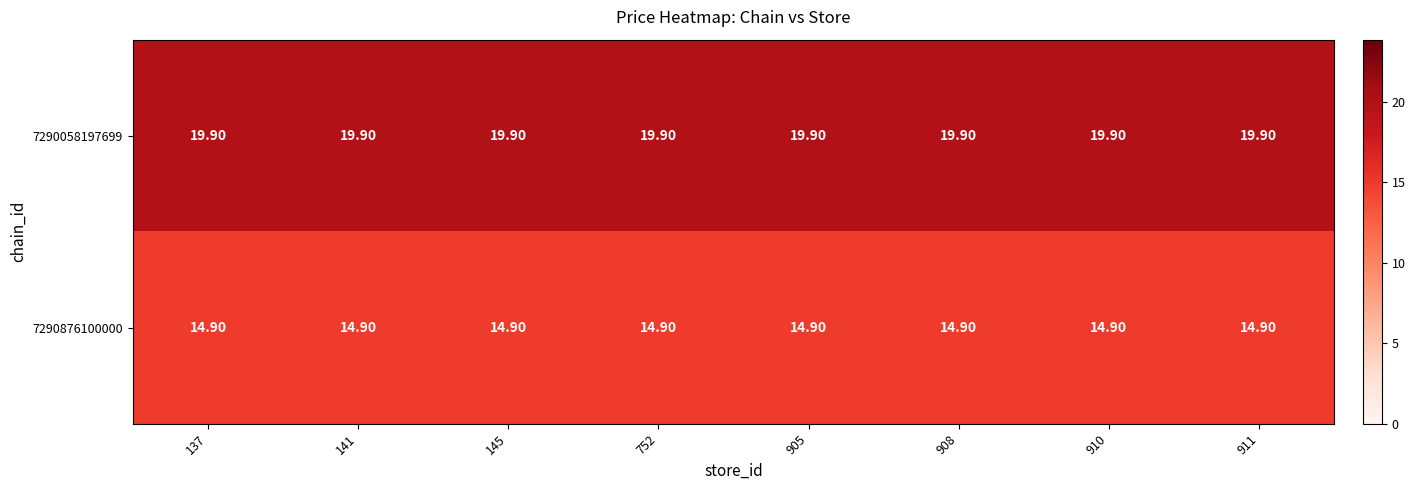

How many categories are shown in the chart?

8